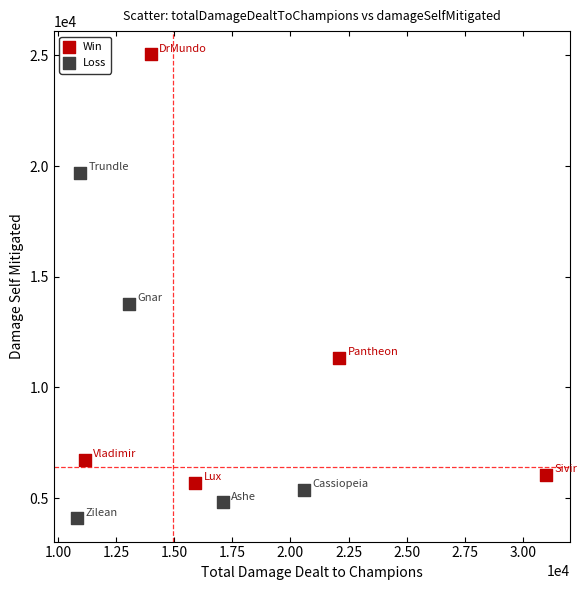

Which series reaches the maximum Y coordinate?

Win